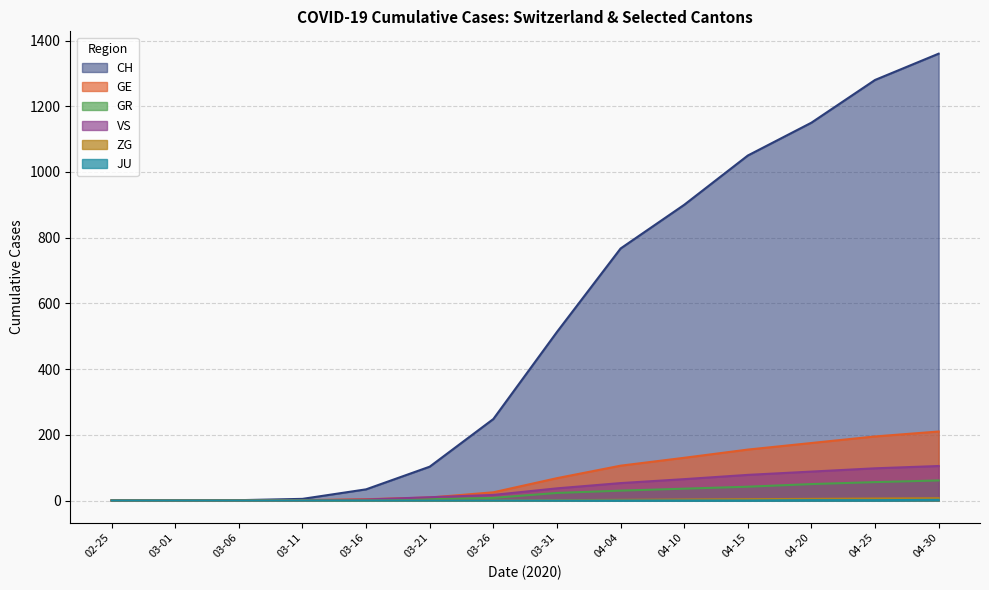

Which series has the largest total across all categories?

CH